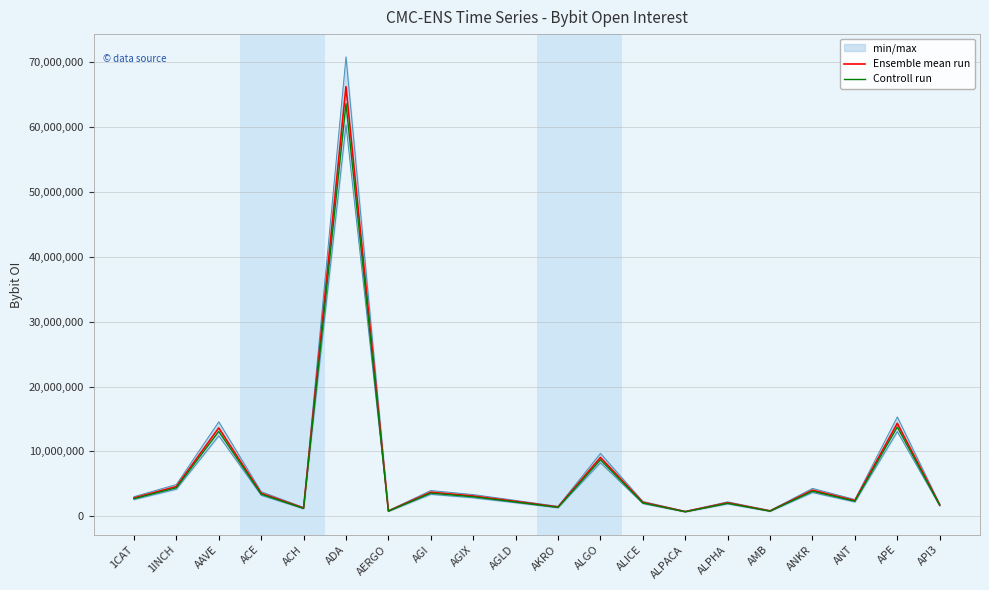

Rank the series by their maximum value, from highest to lowest.

Ensemble mean run, Controll run